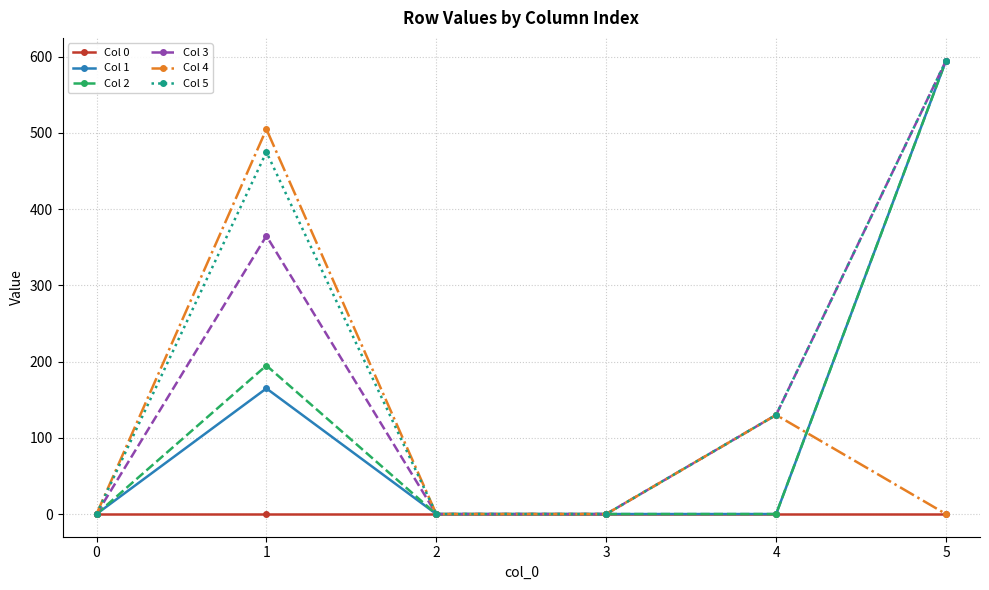

How many categories are shown in the chart?

6